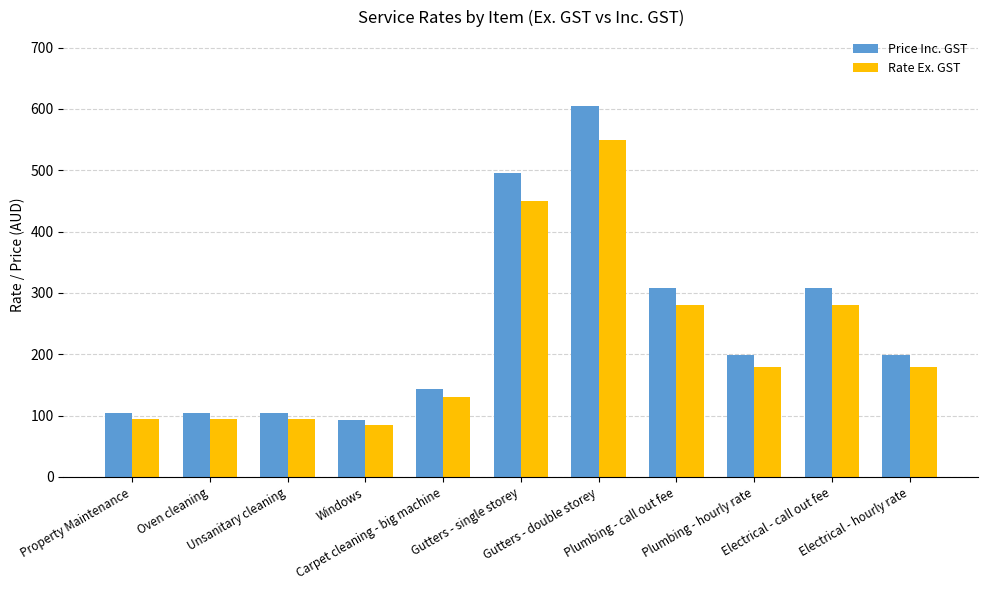

How many bars are there in each group?

2